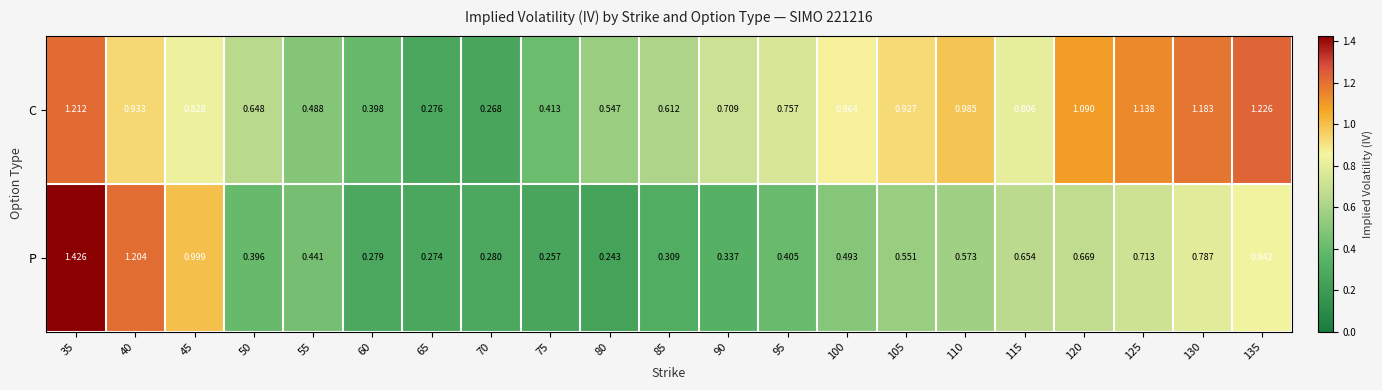

List the series in order of their overall mean, highest first.

C, P